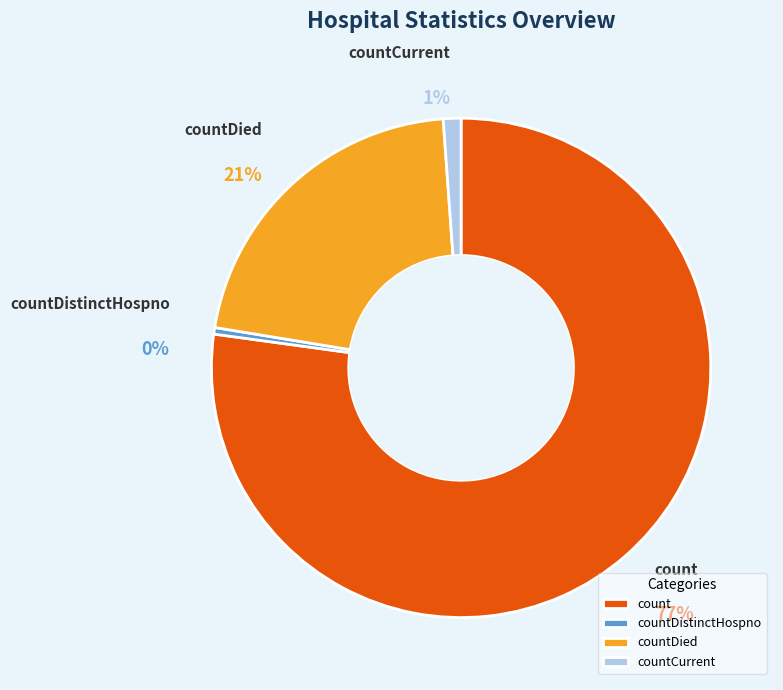

To the nearest percent, what portion does count represent?

77%